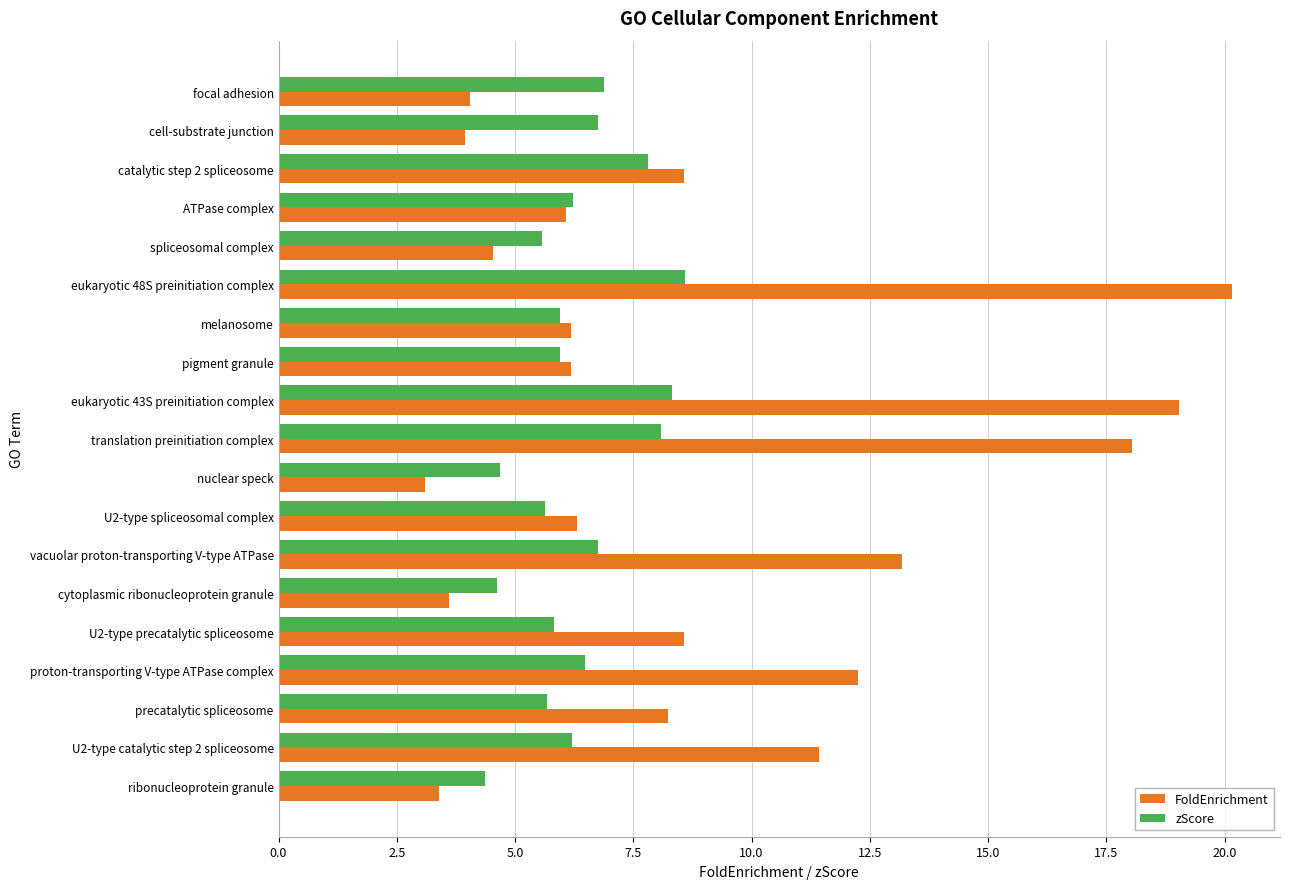

List the series in order of their peak value, lowest first.

zScore, FoldEnrichment